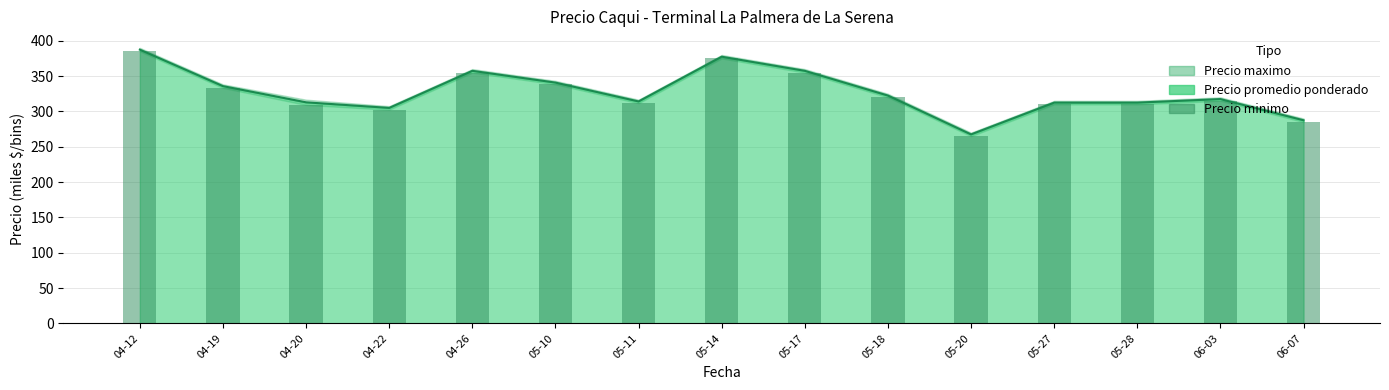

The chart shows a value of 162.1 at 05-20. True or false?

False